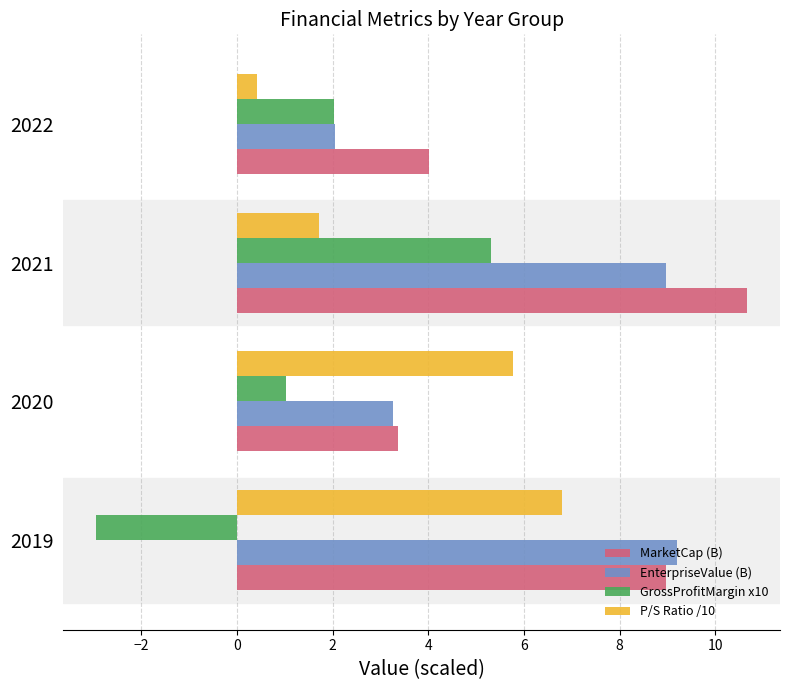

At which label is P/S Ratio /10 closest to 3?

2021